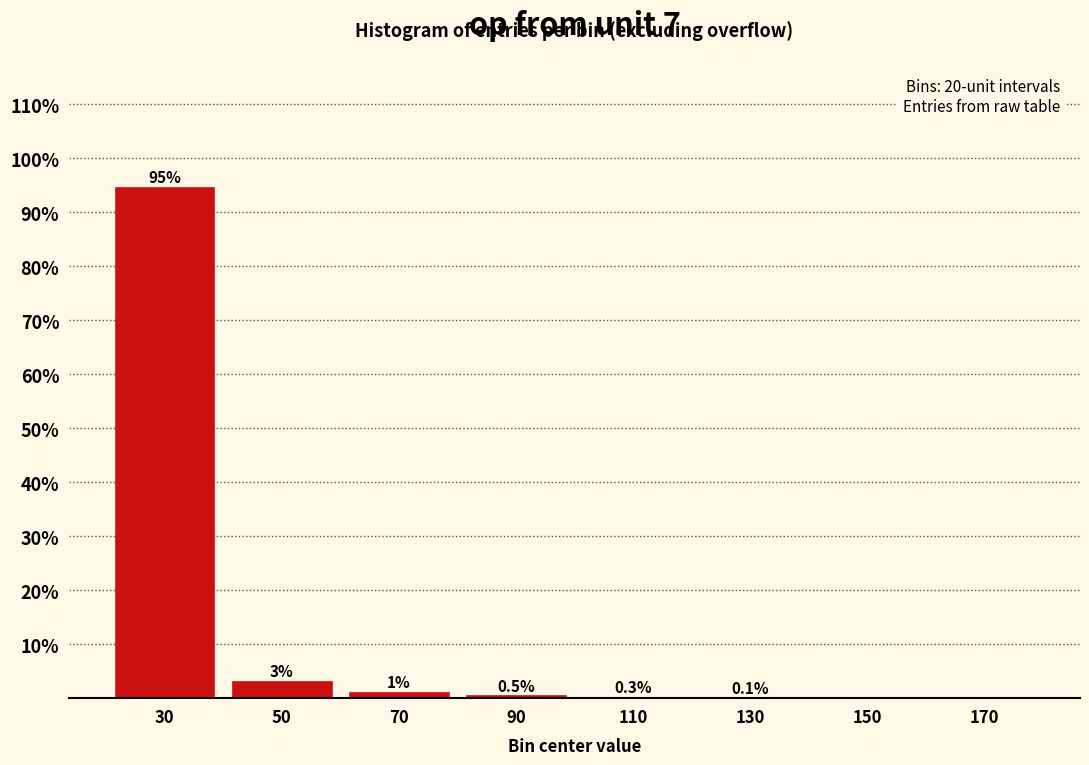

The chart shows a value of 55.9 at 30. True or false?

False